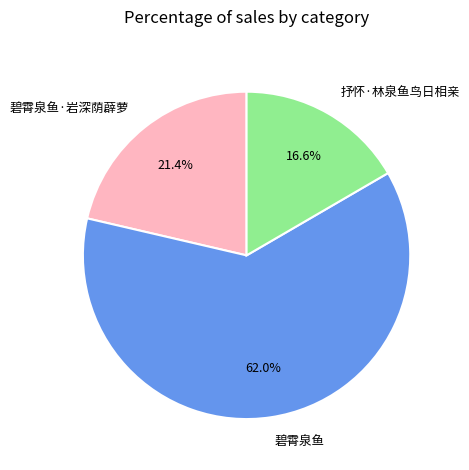

Which category has the smallest portion of the pie?

抒怀·林泉鱼鸟日相亲